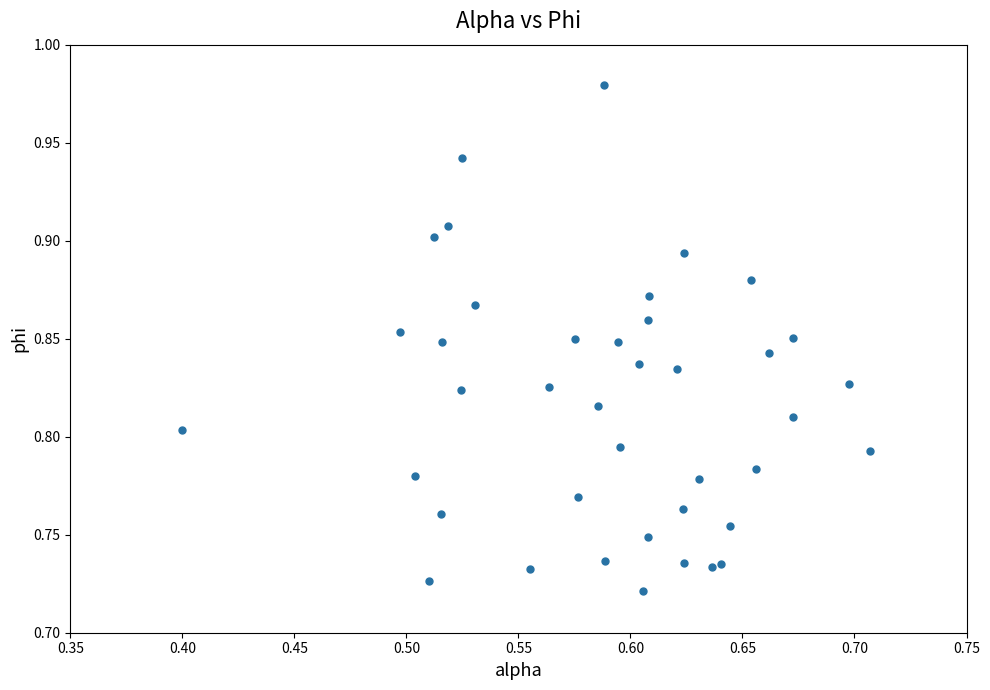

What is the range of Y values (max minus min)?

0.3